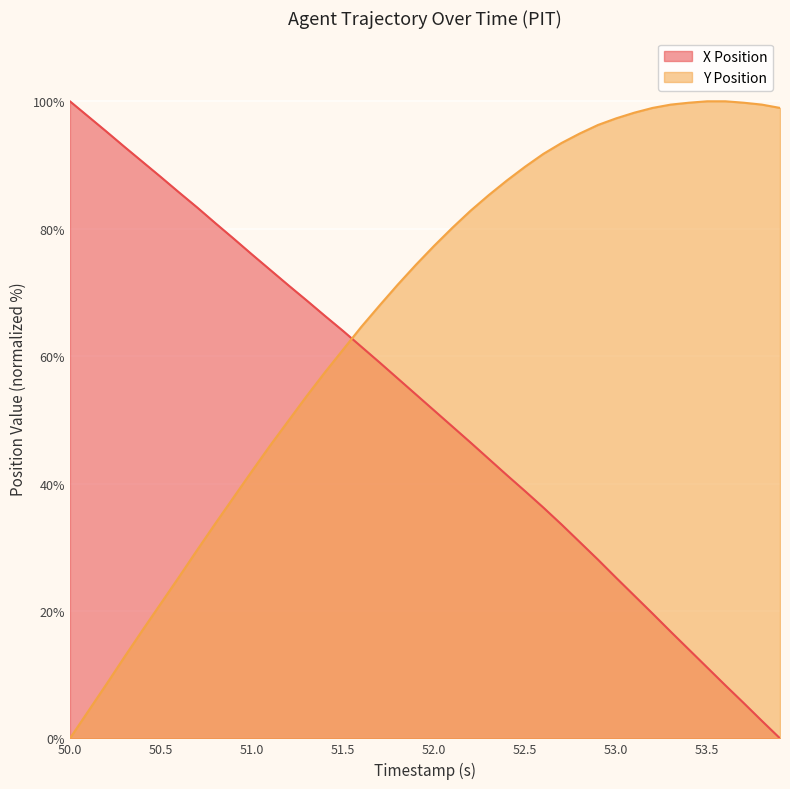

At which label does X Position reach its minimum?

53.9